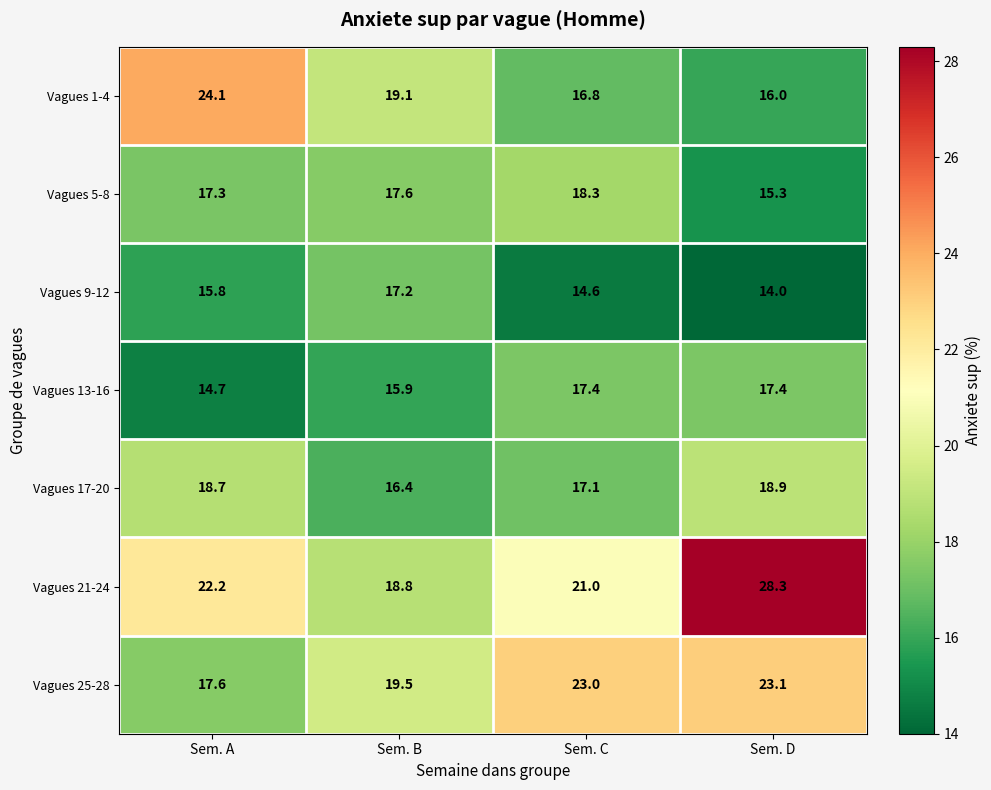

Reading left to right, extract all data points from this chart.

Vagues 1-4: 24.1	19.1	16.8	16.0
Vagues 5-8: 17.3	17.6	18.3	15.3
Vagues 9-12: 15.8	17.2	14.6	14.0
Vagues 13-16: 14.7	15.9	17.4	17.4
Vagues 17-20: 18.7	16.4	17.1	18.9
Vagues 21-24: 22.2	18.8	21.0	28.3
Vagues 25-28: 17.6	19.5	23.0	23.1